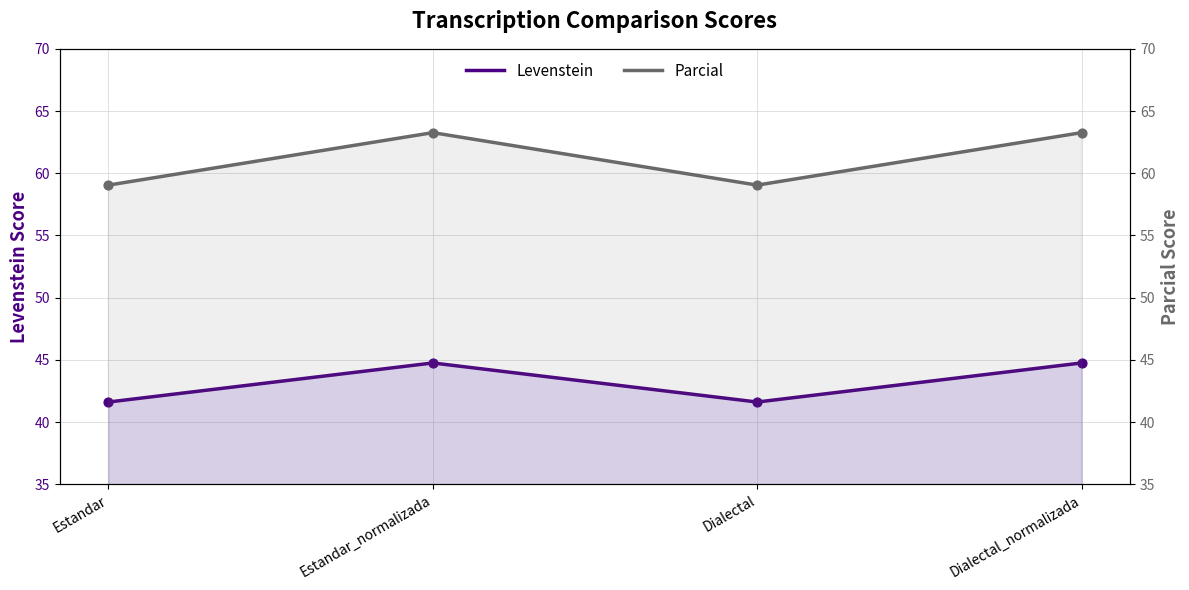

At which category is the sum across all series the highest?

Estandar_normalizada